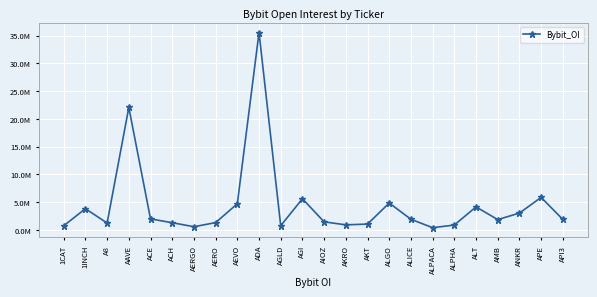

Does the chart have visible grid lines?

Yes